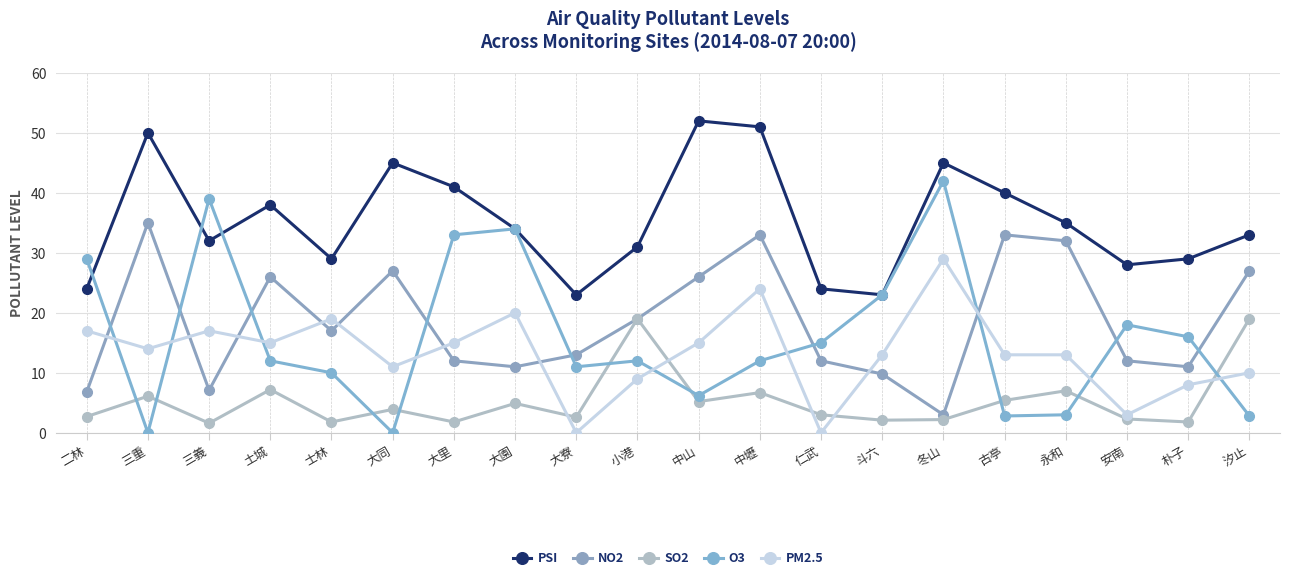

What is the sum of the PSI values at 三義 and 永和?

67.0